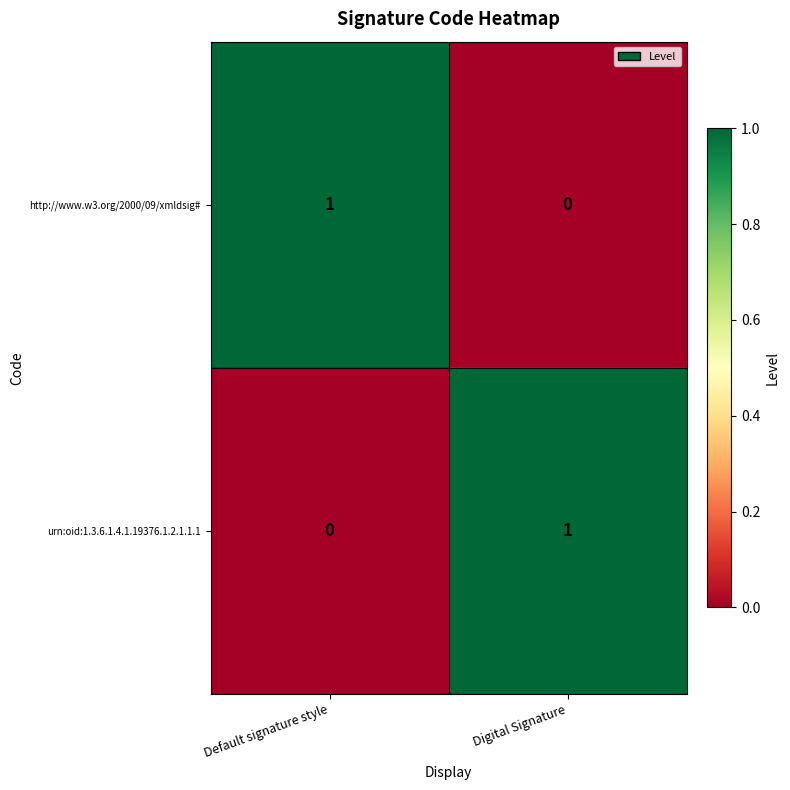

The urn:oid:1.3.6.1.4.1.19376.1.2.1.1.1 series shows 1 at Digital Signature. True or false?

True